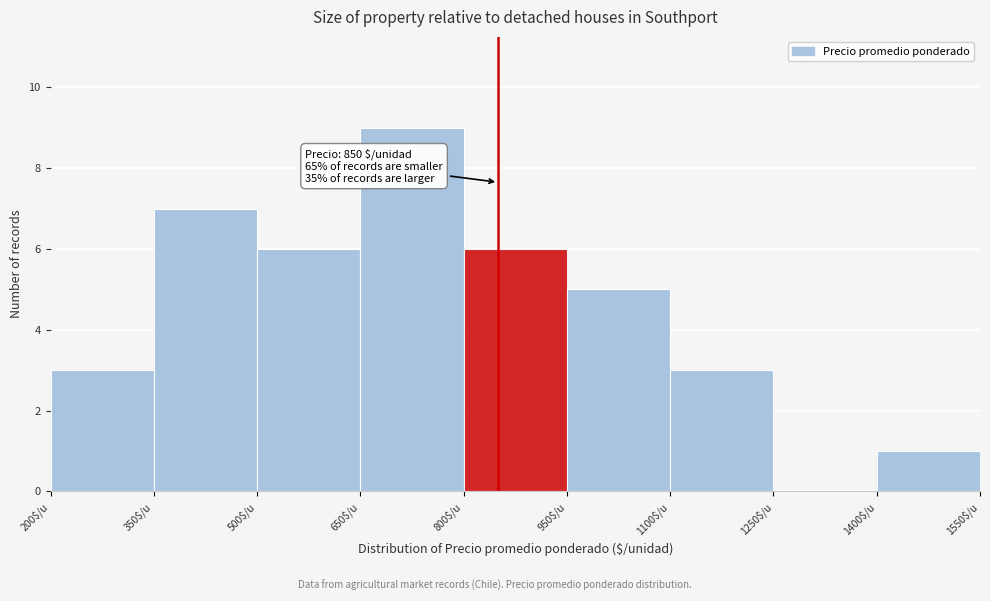

Over which range of the x-axis is the bar tallest?

650 to 800